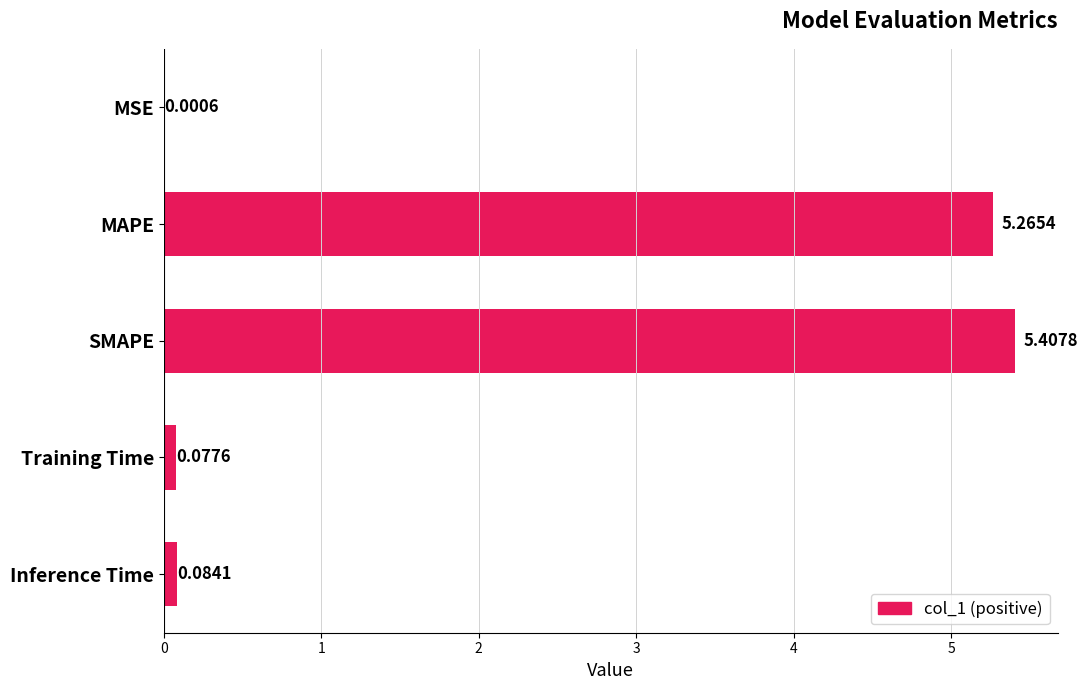

What is the sum of all values?

10.8